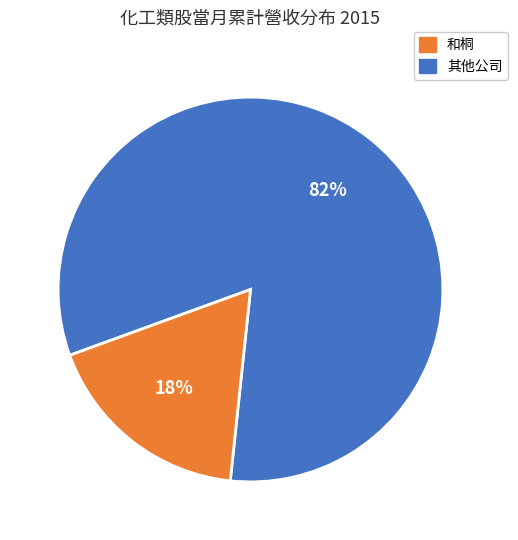

To the nearest percent, what is the average slice percentage?

50%